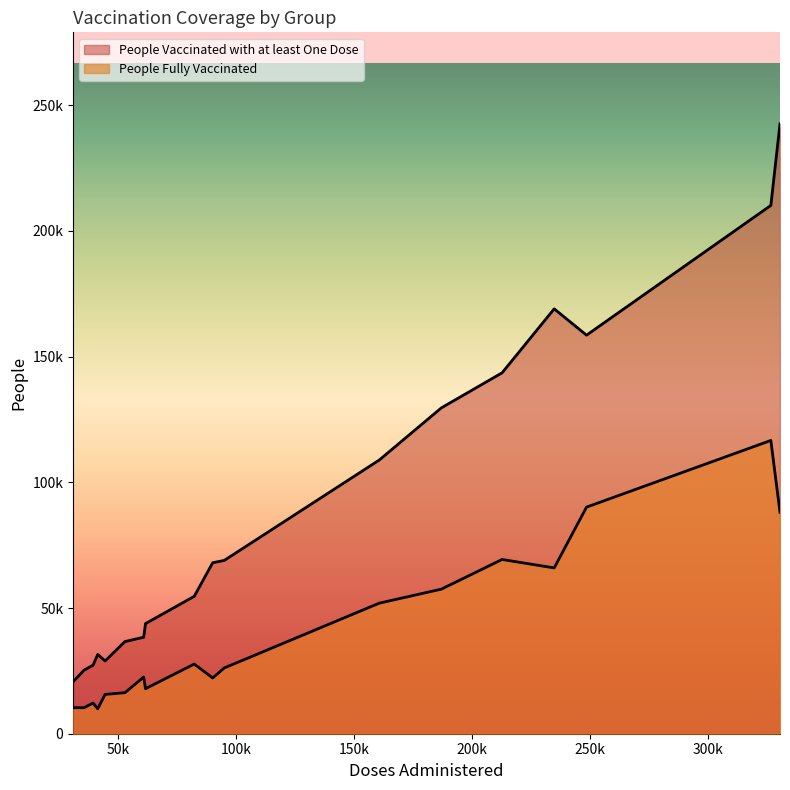

Reading left to right, transcribe all the data shown in this chart.

People Vaccinated with at least One Dose: 38396	28937	108872	158549	54663	210160	20690	27274	68931	129640	36649	143565	25255	31534	68013	242618	43795	169012
People Fully Vaccinated: 22543	15636	51935	90140	27718	116662	10340	12202	26152	57522	16329	69314	10359	9915	22176	88088	17909	65961